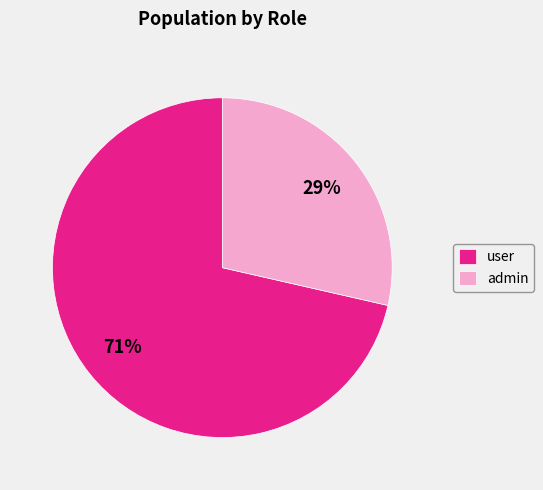

Combined, do admin and user account for over 50%?

Yes